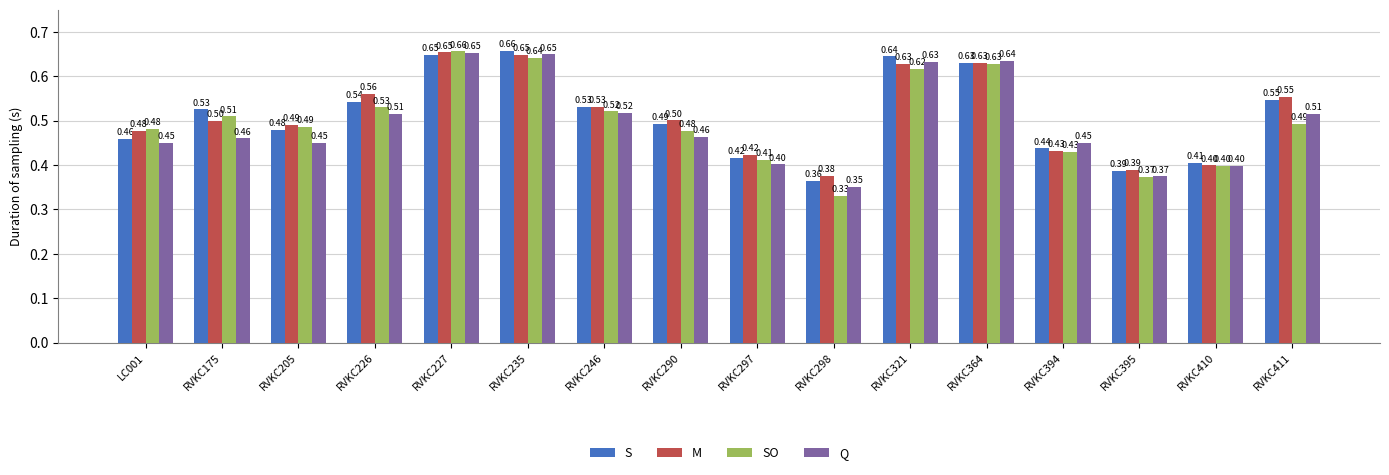

What is the sum of all Q values?

7.9